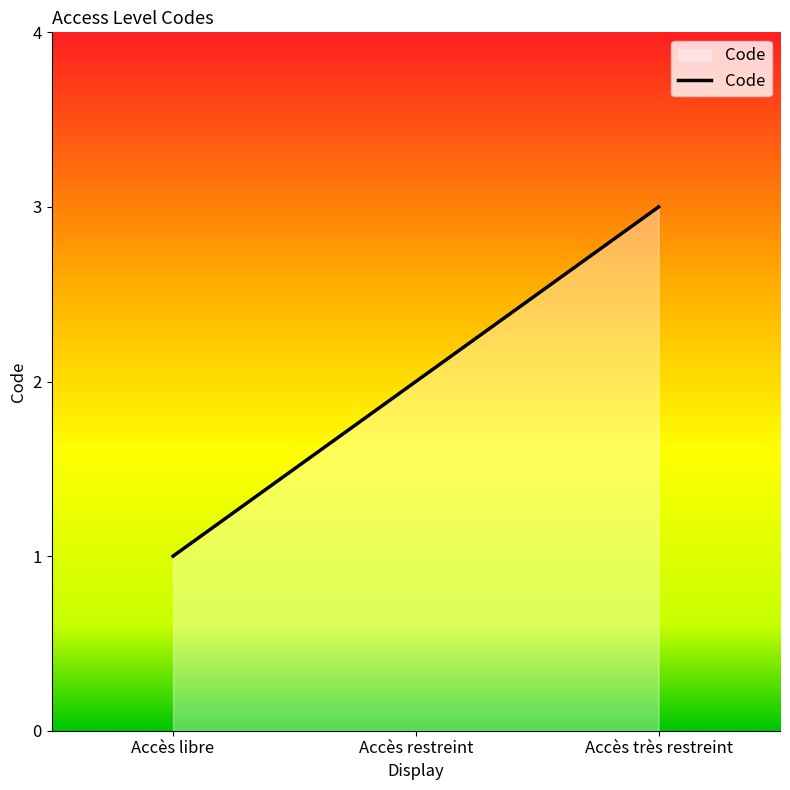

Reading left to right, list all the values displayed in this chart.

Accès libre=1	Accès restreint=2	Accès très restreint=3